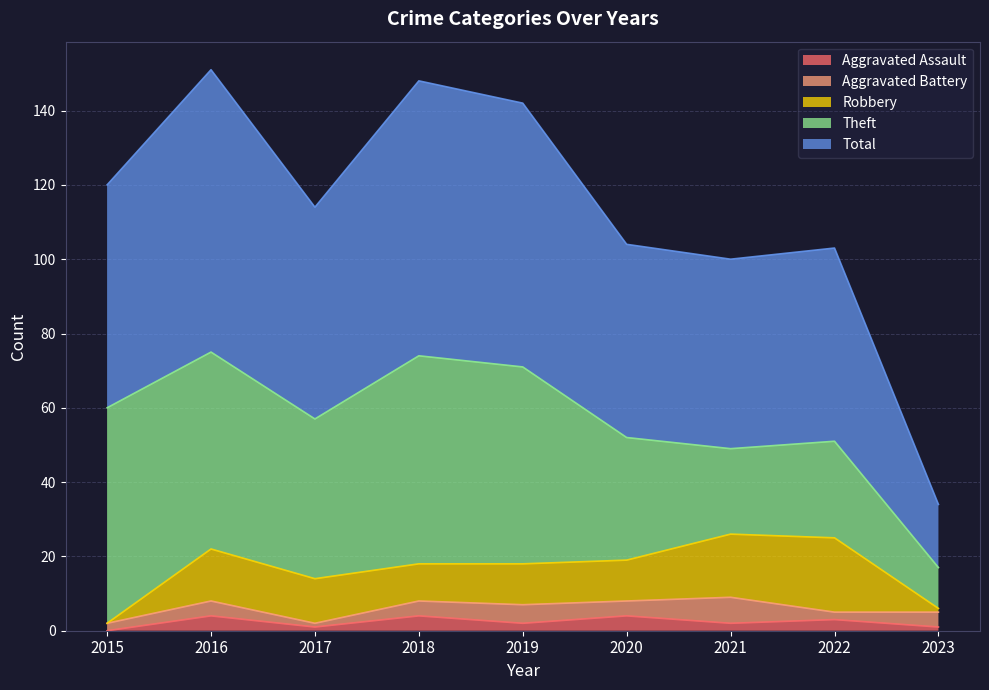

The value of Total at 2015 is 37. True or false?

False